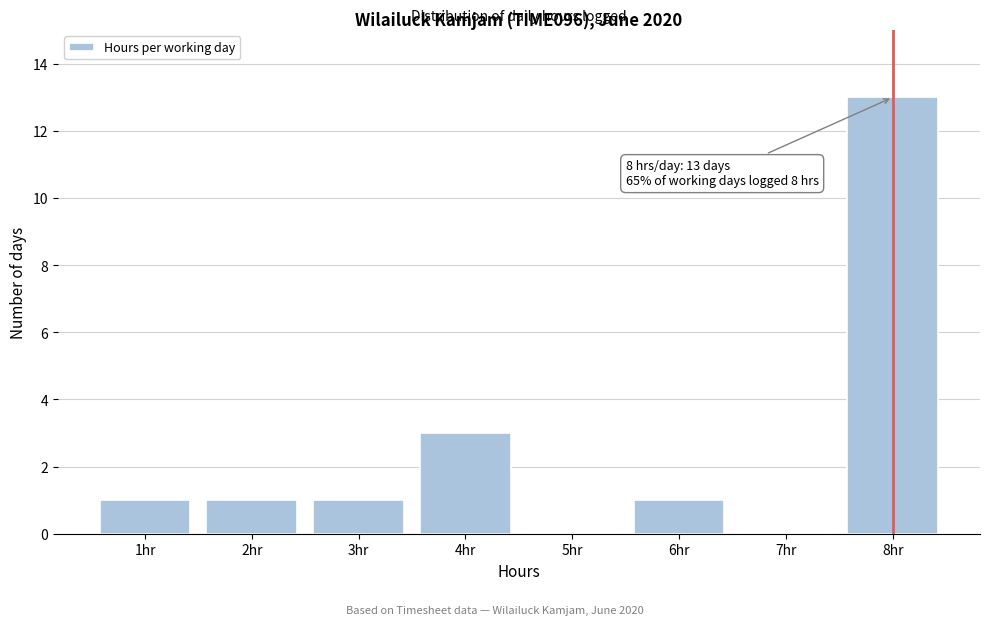

Reading left to right, list all the values displayed in this chart.

1hr=1	2hr=1	3hr=1	4hr=3	5hr=0	6hr=1	7hr=0	8hr=13